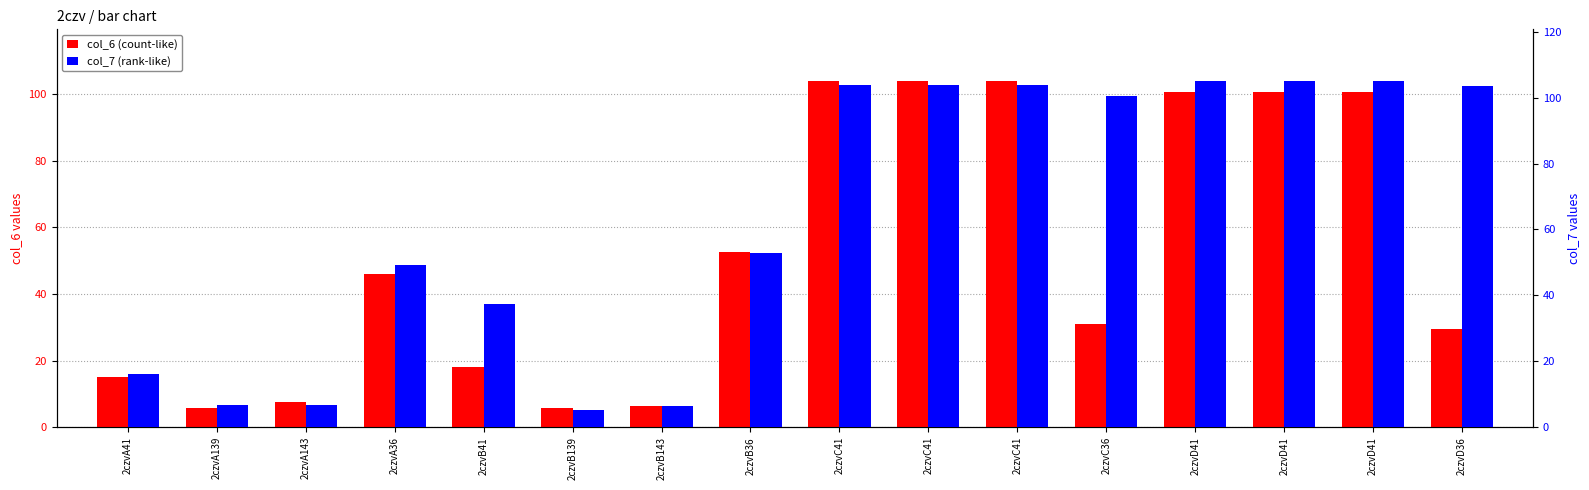

Reading left to right, what are all the values shown in this chart?

col_6: 2czvA41=15.0	2czvA139=5.9	2czvA143=7.4	2czvA36=46.0	2czvB41=18.2	2czvB139=5.7	2czvB143=6.5	2czvB36=52.5	2czvC41=103.8	2czvC41=103.8	2czvC41=103.8	2czvC36=31.1	2czvD41=100.5	2czvD41=100.5	2czvD41=100.5	2czvD36=29.5
col_7: 2czvA41=16.2	2czvA139=6.7	2czvA143=6.7	2czvA36=49.2	2czvB41=37.5	2czvB139=5.2	2czvB143=6.4	2czvB36=52.7	2czvC41=103.9	2czvC41=103.9	2czvC41=103.9	2czvC36=100.5	2czvD41=105.0	2czvD41=105.0	2czvD41=105.0	2czvD36=103.4